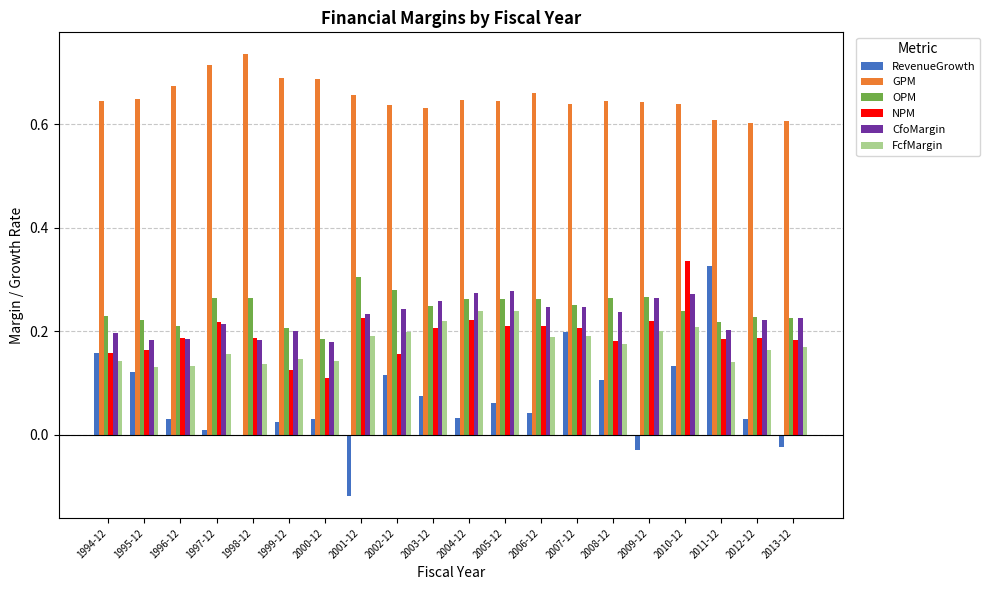

Rank the series by their maximum value, from highest to lowest.

GPM, NPM, RevenueGrowth, OPM, CfoMargin, FcfMargin